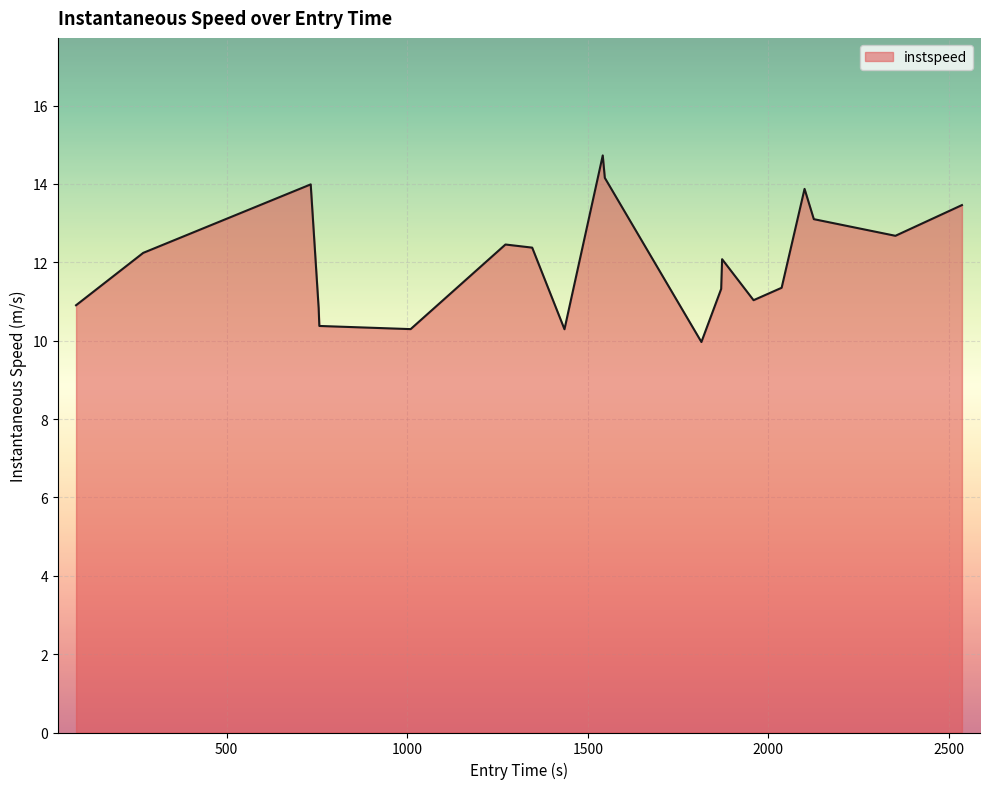

What is the difference between the maximum and minimum values?

4.8